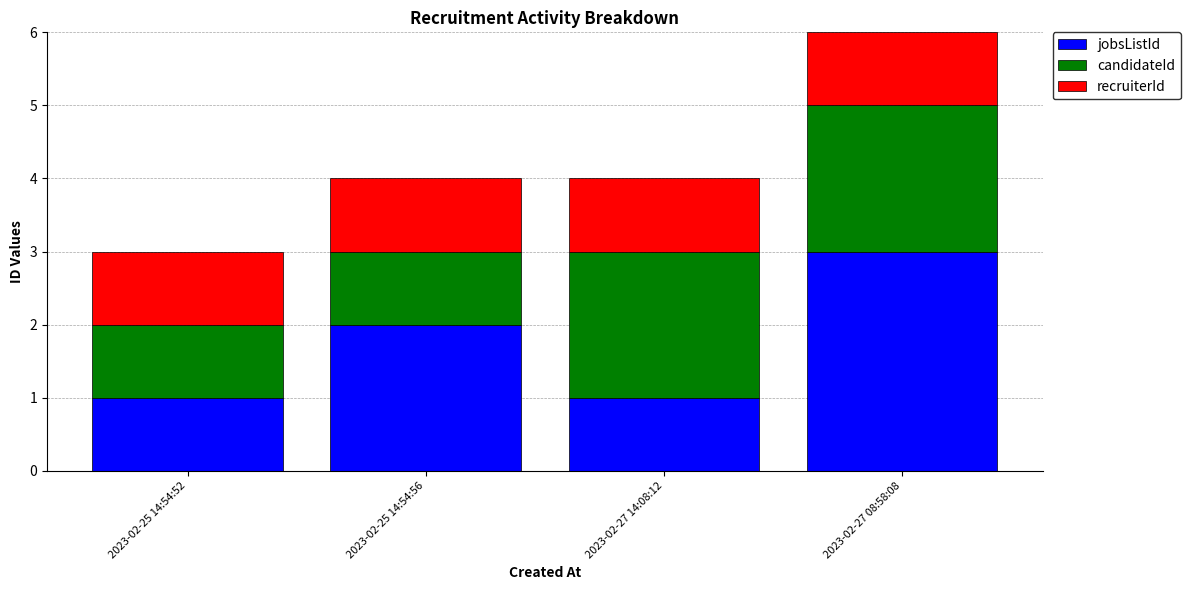

What is the highest value of the jobsListId series?

3